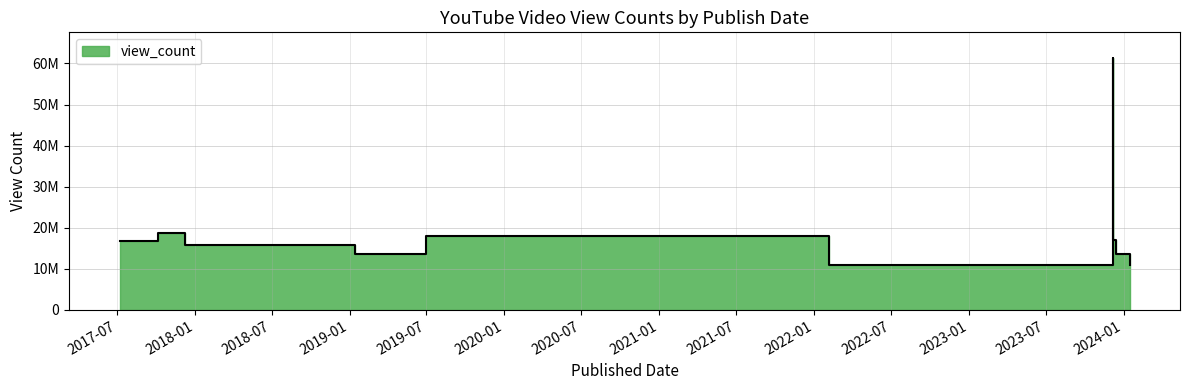

What is the sum of all values?

196903287